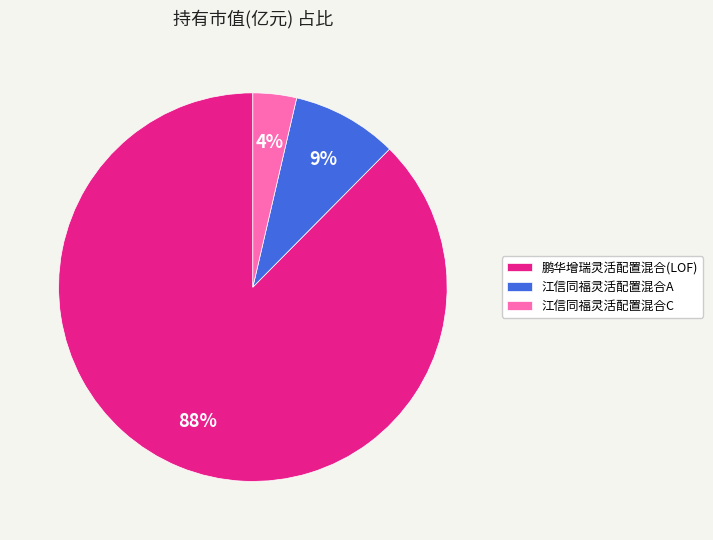

To the nearest percent, what is the combined percentage of 江信同福灵活配置混合A and 鹏华增瑞灵活配置混合(LOF)?

96%